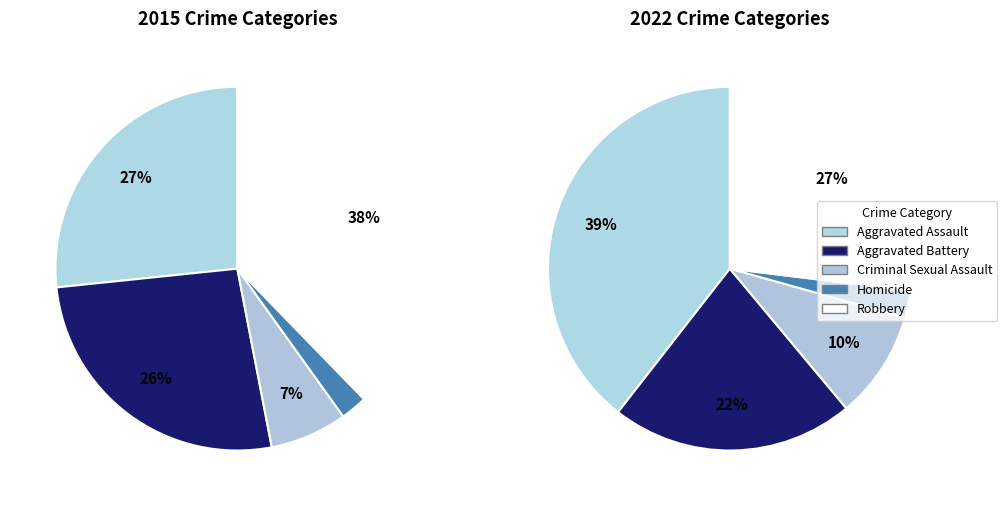

To the nearest percent, what is the combined percentage of Aggravated Assault and Homicide?

29%